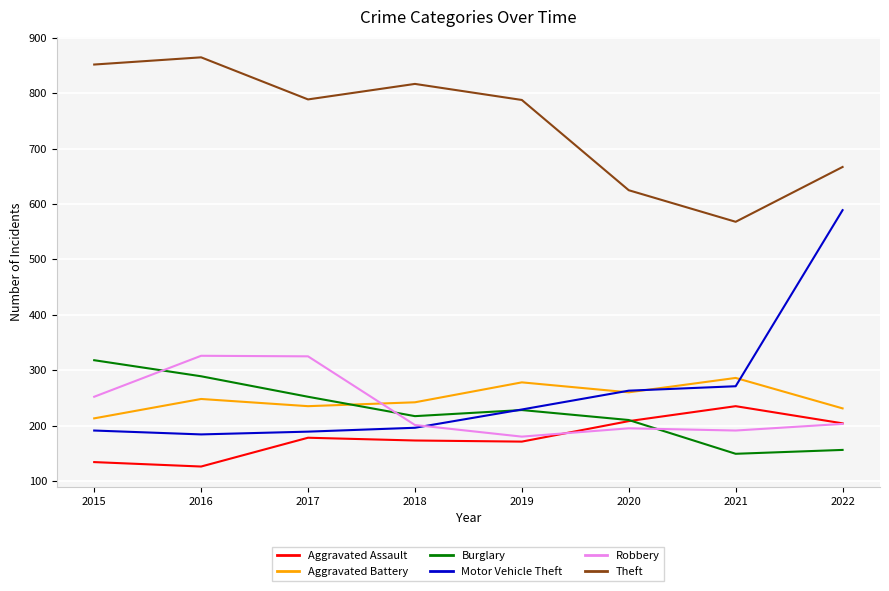

What is the total value across all series at 2021?

1700